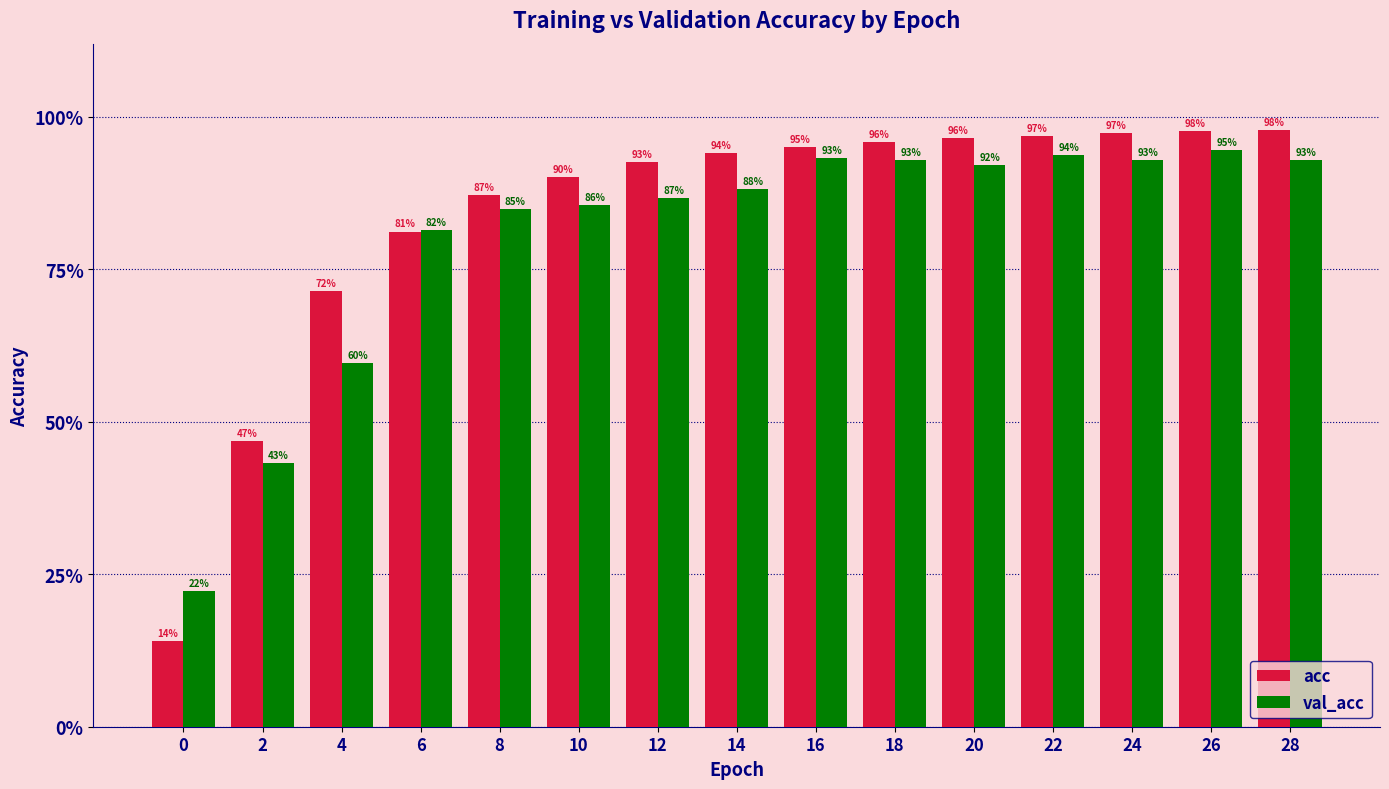

What are all the series names shown in the legend?

acc, val_acc